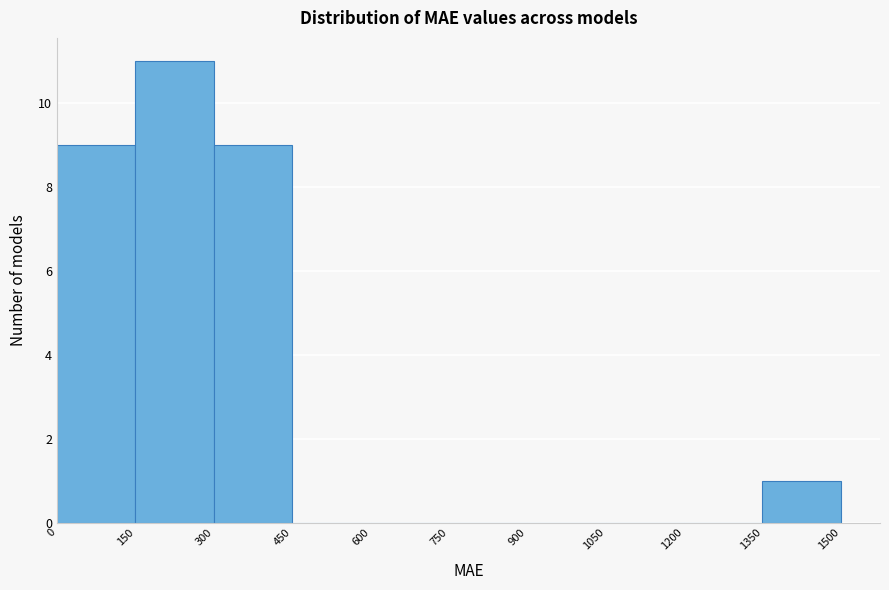

Reading left to right, transcribe this chart: for each bar, give the range it covers on the x-axis and its height. The values are not printed on the chart, so give them approximately, as read against the axis.

0 to 150: 9
150 to 300: 11
300 to 450: 9
450 to 600: 0
600 to 750: 0
750 to 900: 0
900 to 1050: 0
1050 to 1200: 0
1200 to 1350: 0
1350 to 1500: 1